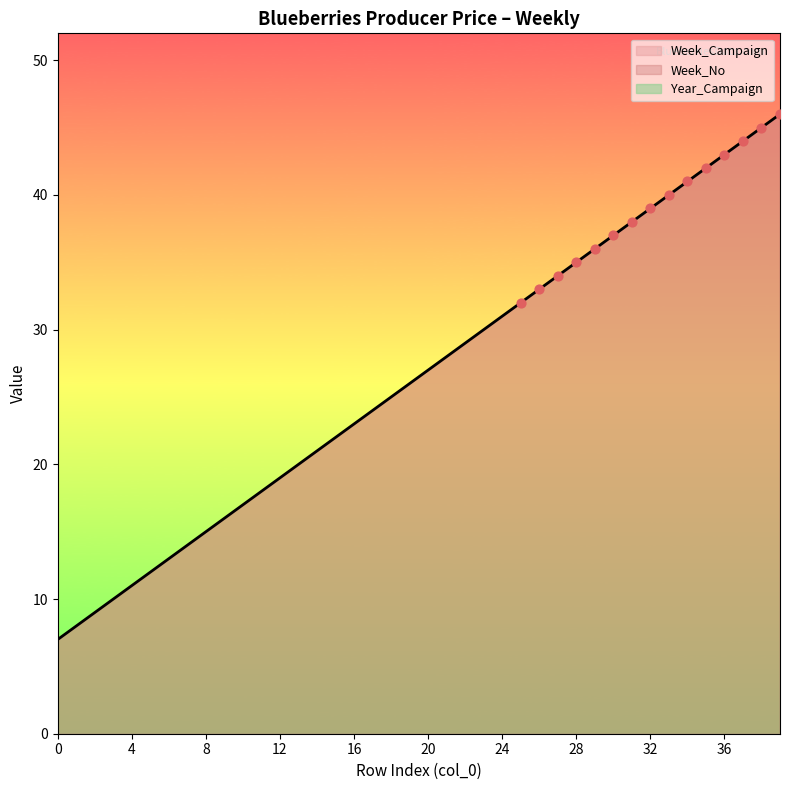

Is the value of Week_Campaign at 16 greater than the value of Week_No at 17?

No